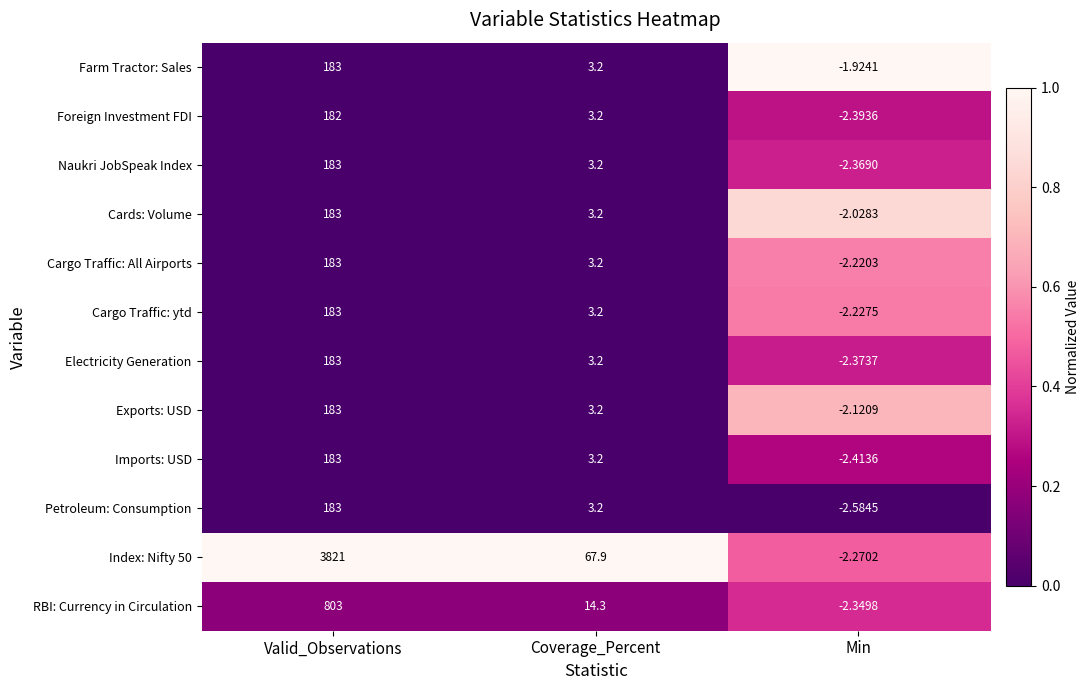

List the labels in order of Imports: USD value, largest first.

Valid_Observations, Coverage_Percent, Min